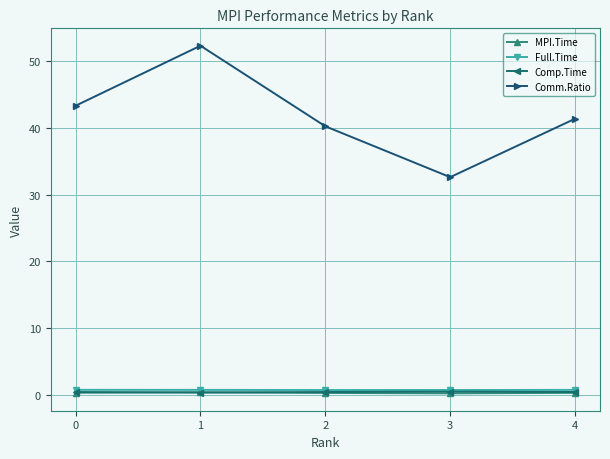

Which series has the largest range (max minus min)?

Comm.Ratio